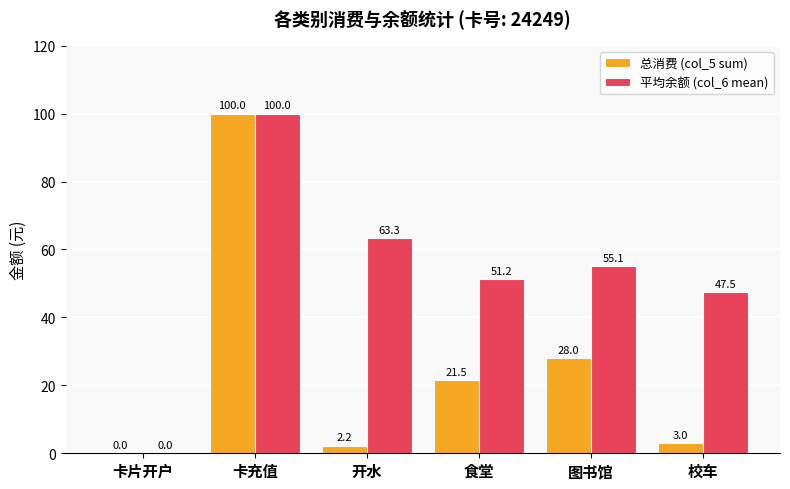

What is the greatest value displayed?

100.0